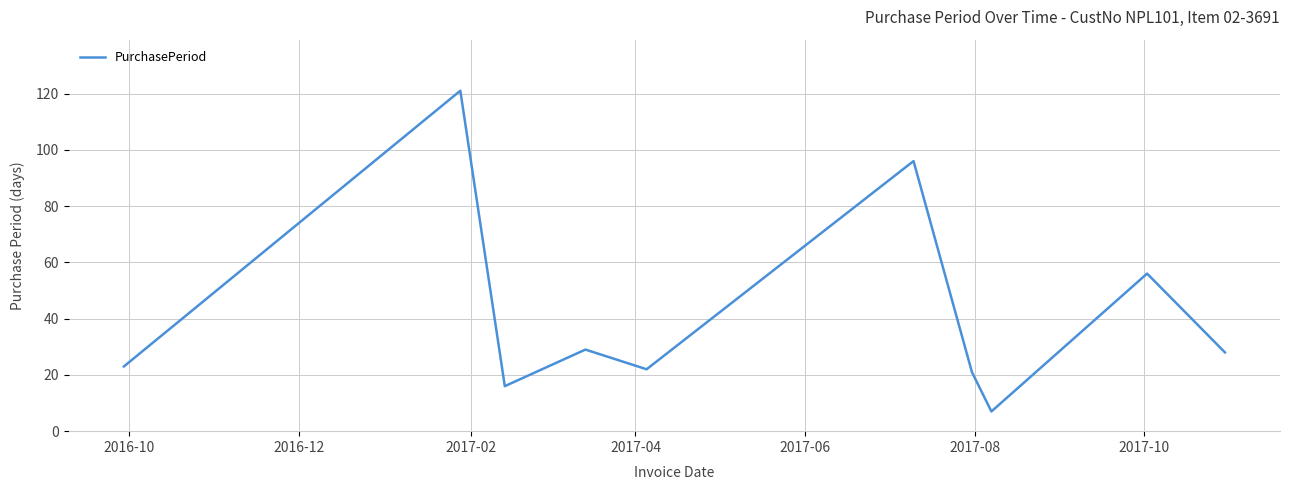

What is the smallest value displayed?

7